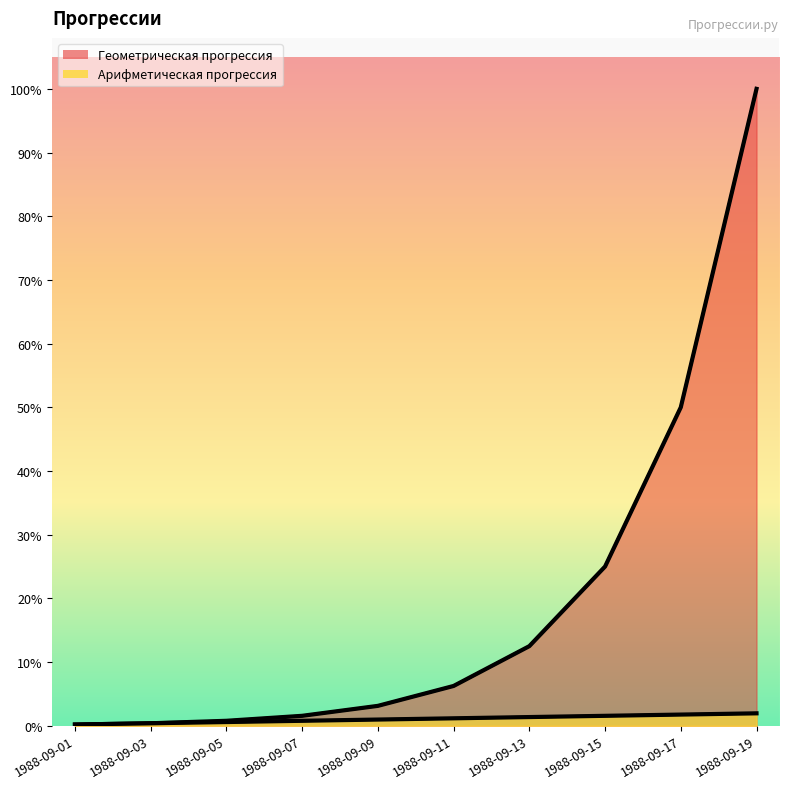

Which category has the lowest value in the Геометрическая прогрессия series?

1988-09-01